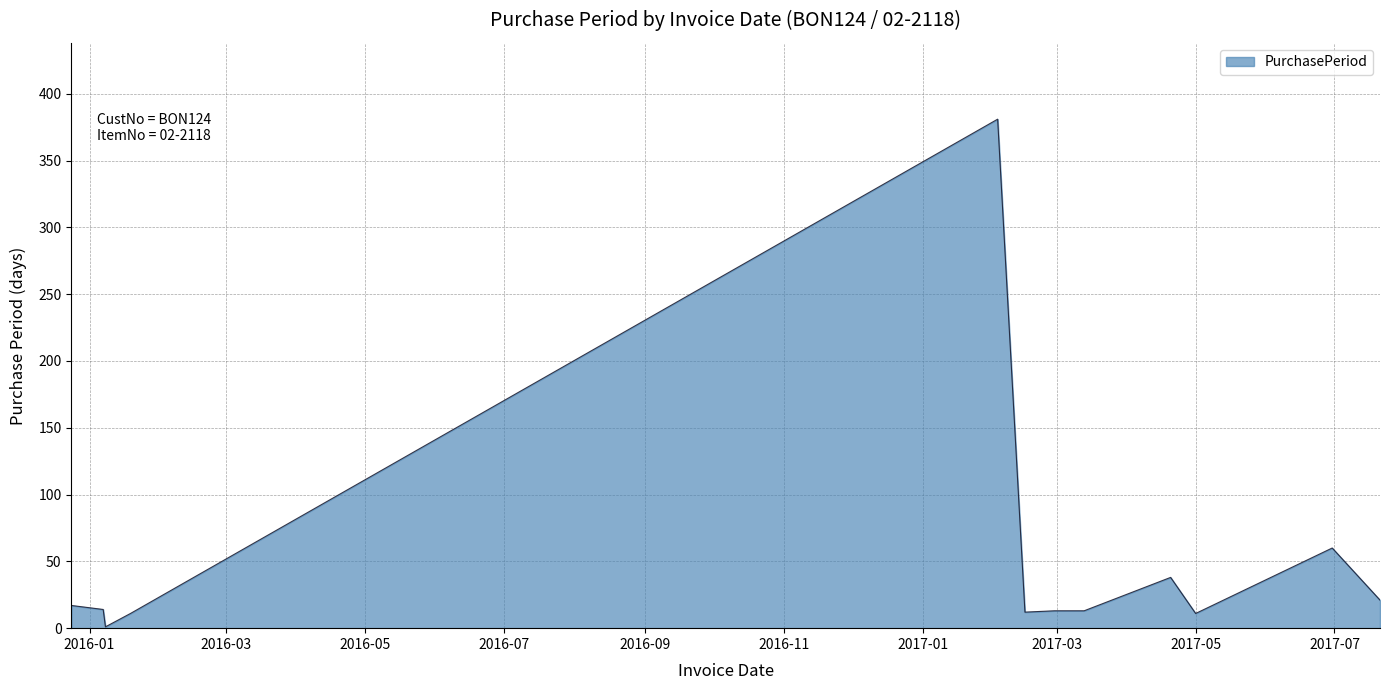

What is the difference between the maximum and minimum values?

380